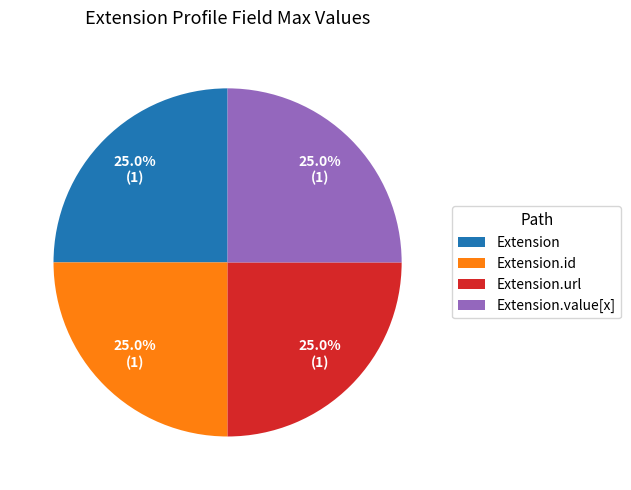

To the nearest percent, what percentage of the pie is Extension.url?

25%